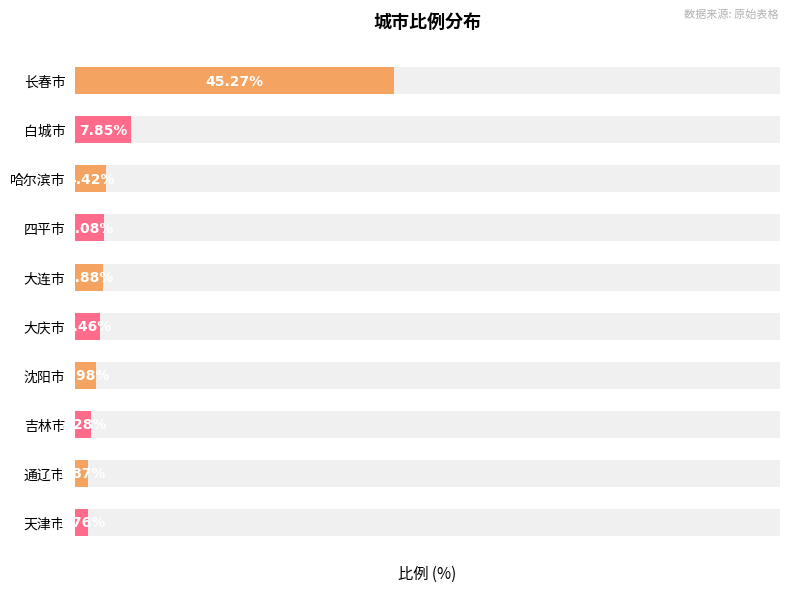

How many bars are there in total?

10